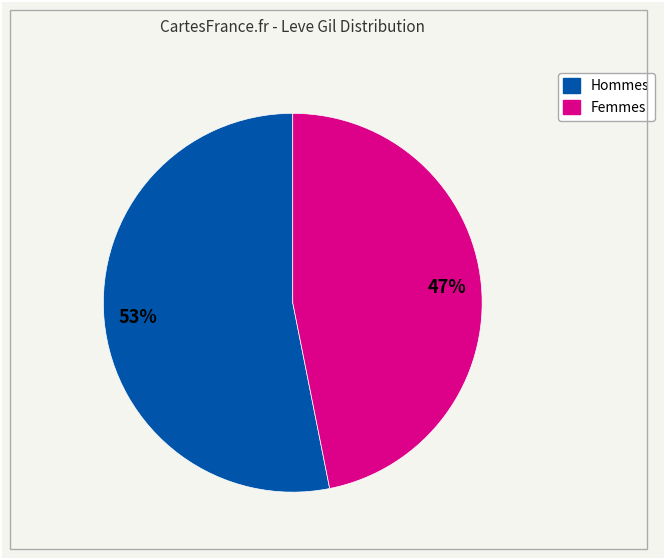

To the nearest percent, what is the difference between the largest and smallest slice percentages?

6%